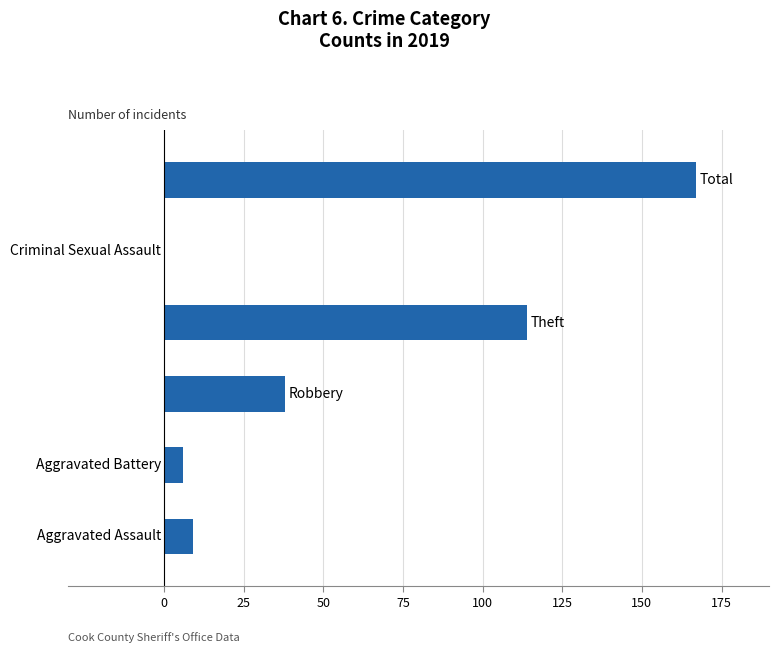

What is the sum of all values?

334